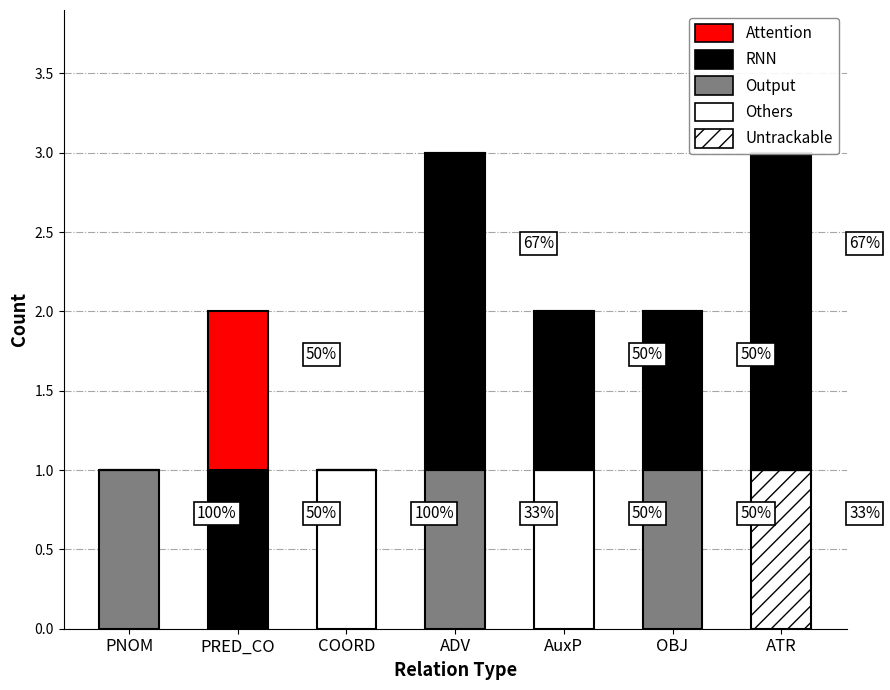

What is the total value across all series at ATR?

3